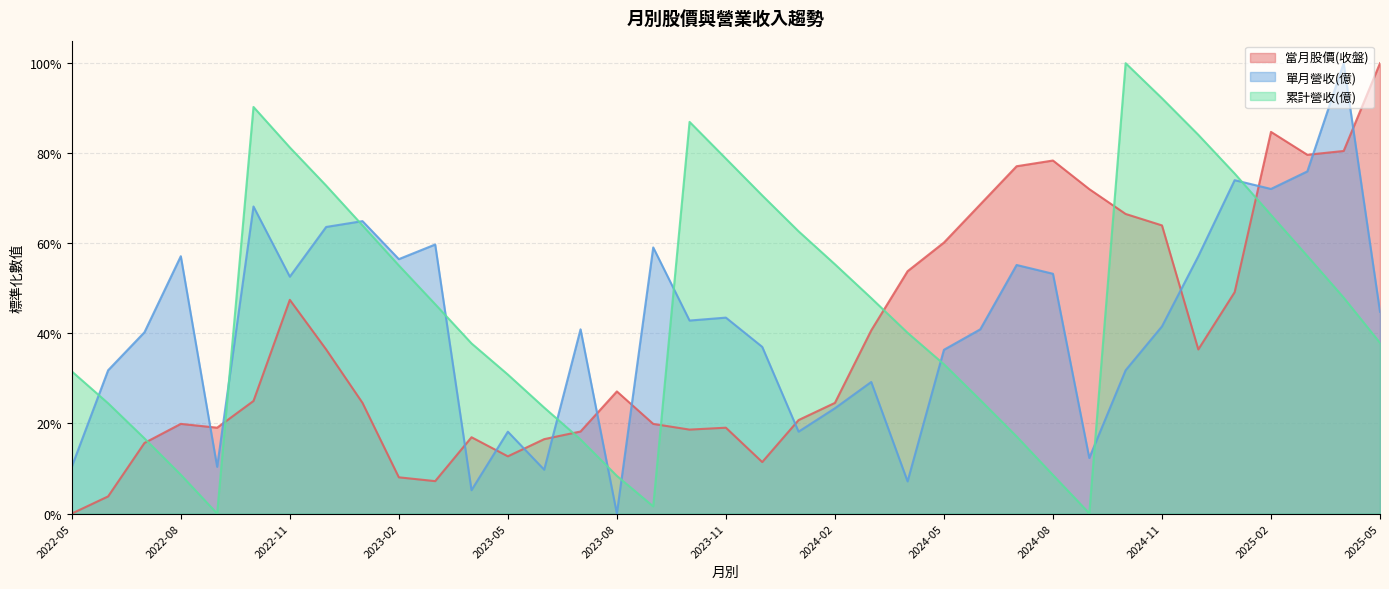

What is the spread (max minus min) of values at 2024-02?

0.3